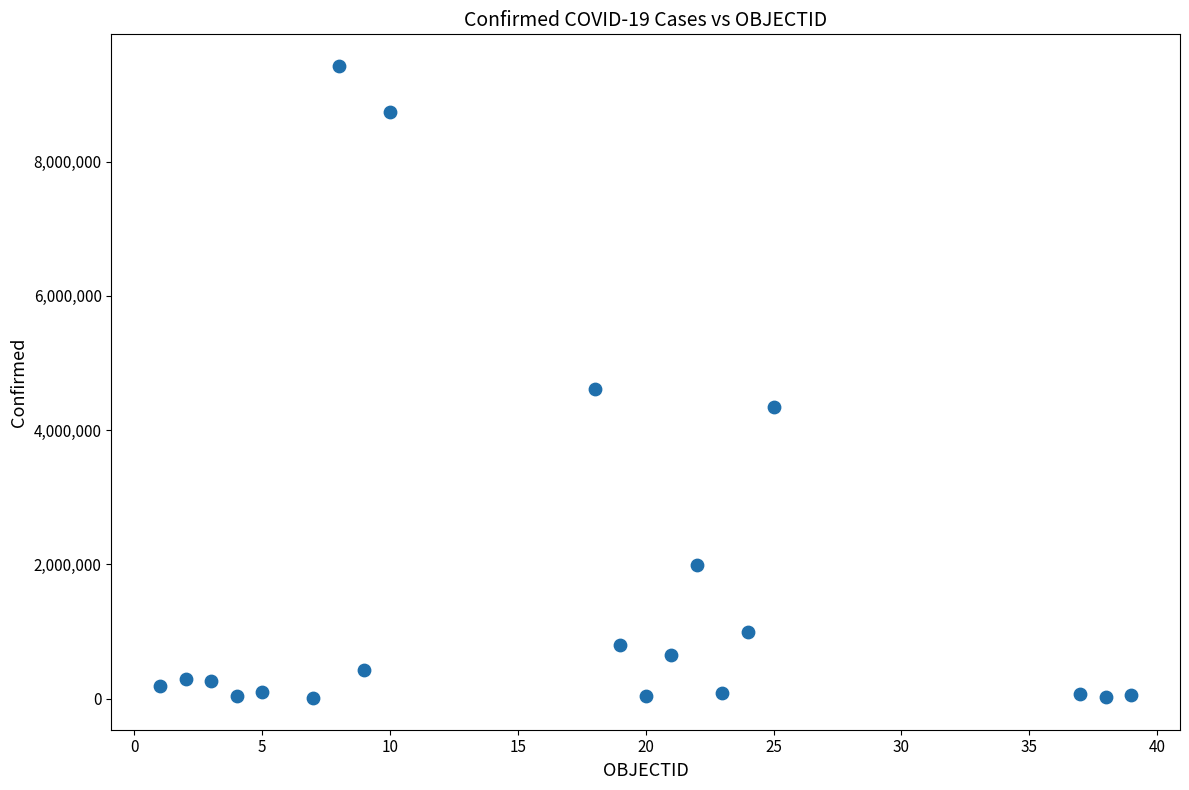

What is the range of Y values (max minus min)?

9417467